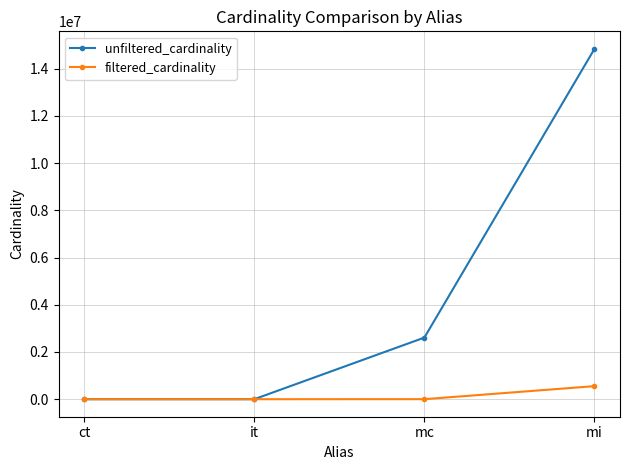

What is the lowest value of the unfiltered_cardinality series?

4